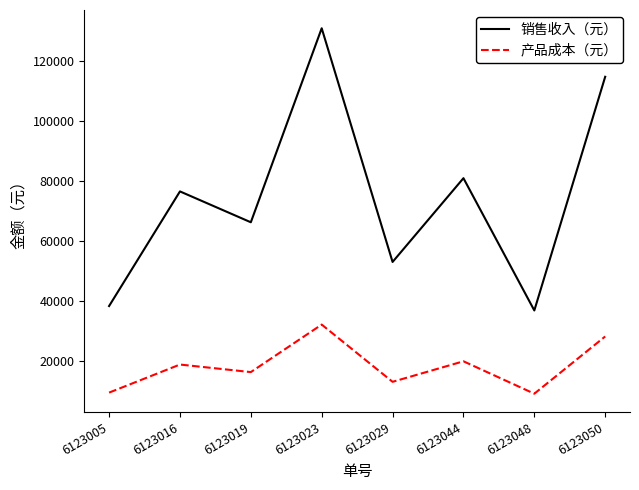

What is the difference between the highest and lowest values at 6123050?

86580